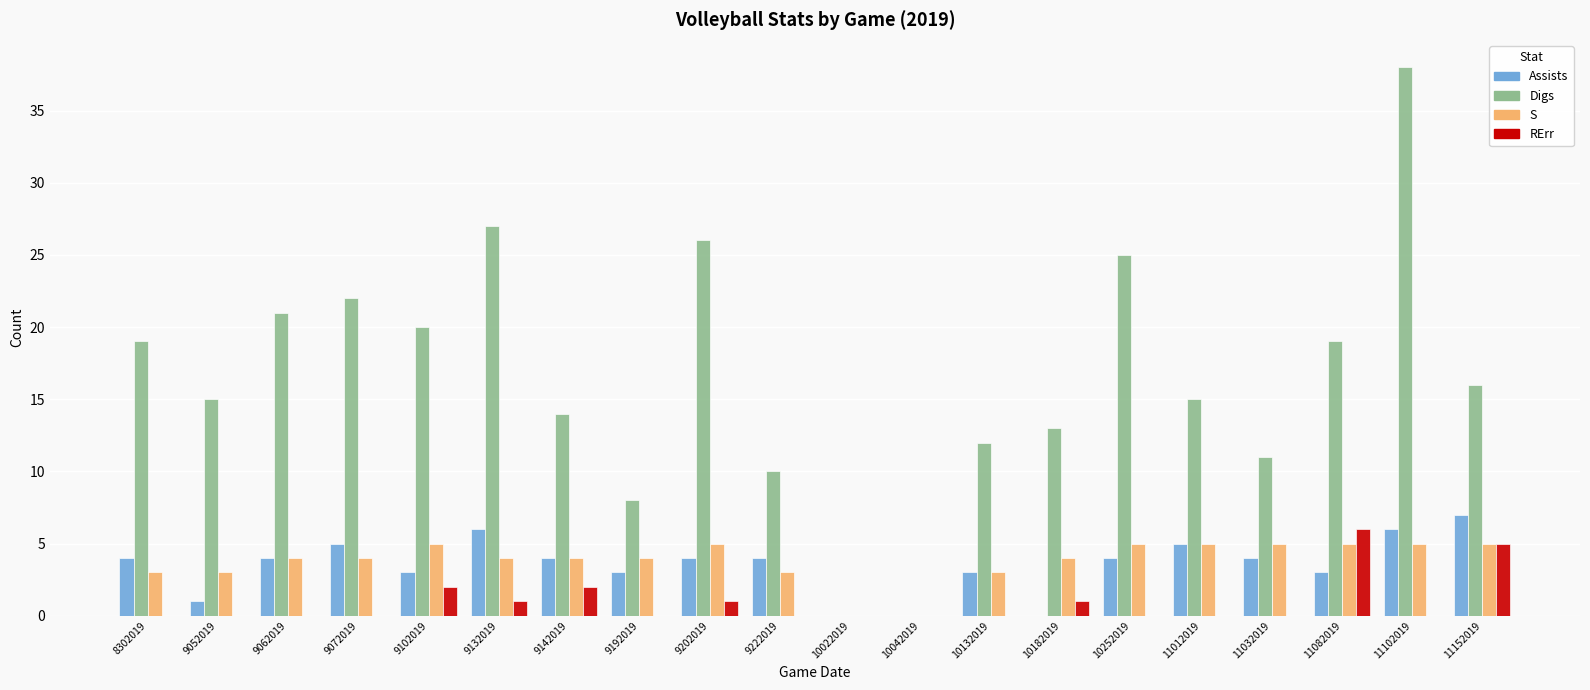

What is the approximate value of Assists at 9142019?

4